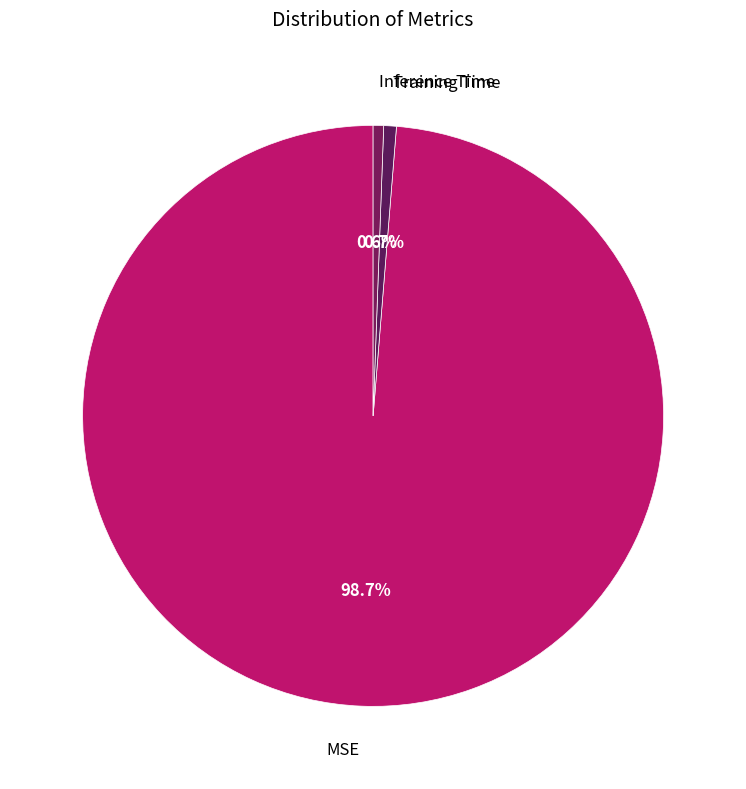

Between MSE and Inference Time, which is larger?

MSE